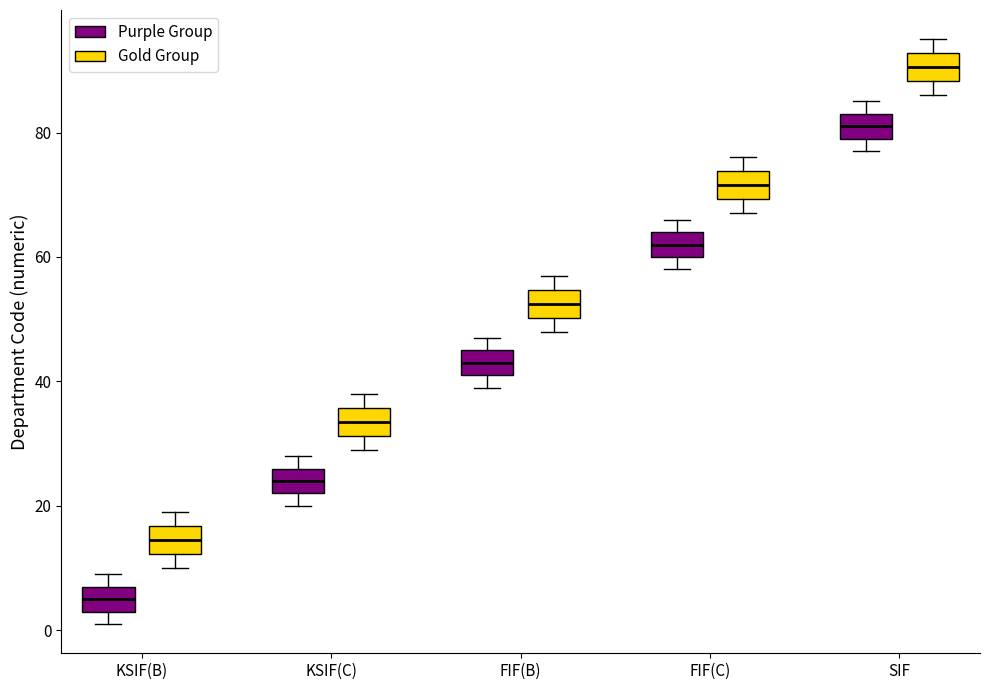

Reading left to right, read every box against the y-axis: the position of its median line, the range the box covers, and the ends of its whiskers. The values are not printed on the chart, so give them approximately, as read against the axis.

KSIF(B) (Purple Group): median 6, box 4 to 8, whiskers 2 to 10
KSIF(B) (Gold Group): median 14, box 12 to 16, whiskers 10 to 20
KSIF(C) (Purple Group): median 24, box 22 to 26, whiskers 20 to 28
KSIF(C) (Gold Group): median 34, box 32 to 36, whiskers 30 to 38
FIF(B) (Purple Group): median 44, box 42 to 46, whiskers 40 to 48
FIF(B) (Gold Group): median 52, box 50 to 54, whiskers 48 to 58
FIF(C) (Purple Group): median 62, box 60 to 64, whiskers 58 to 66
FIF(C) (Gold Group): median 72, box 70 to 74, whiskers 68 to 76
SIF (Purple Group): median 82, box 80 to 84, whiskers 78 to 86
SIF (Gold Group): median 90, box 88 to 92, whiskers 86 to 96